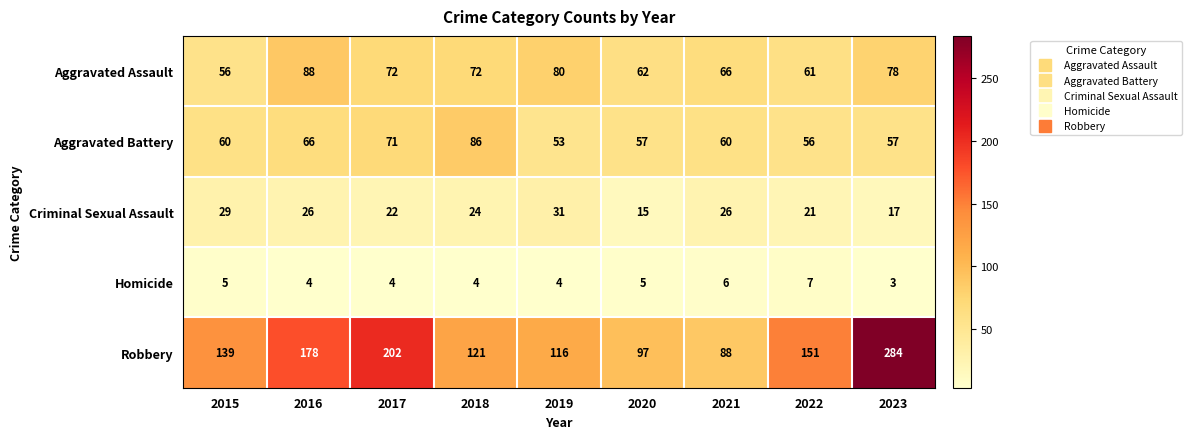

List the series in order of their peak value, lowest first.

Homicide, Criminal Sexual Assault, Aggravated Battery, Aggravated Assault, Robbery